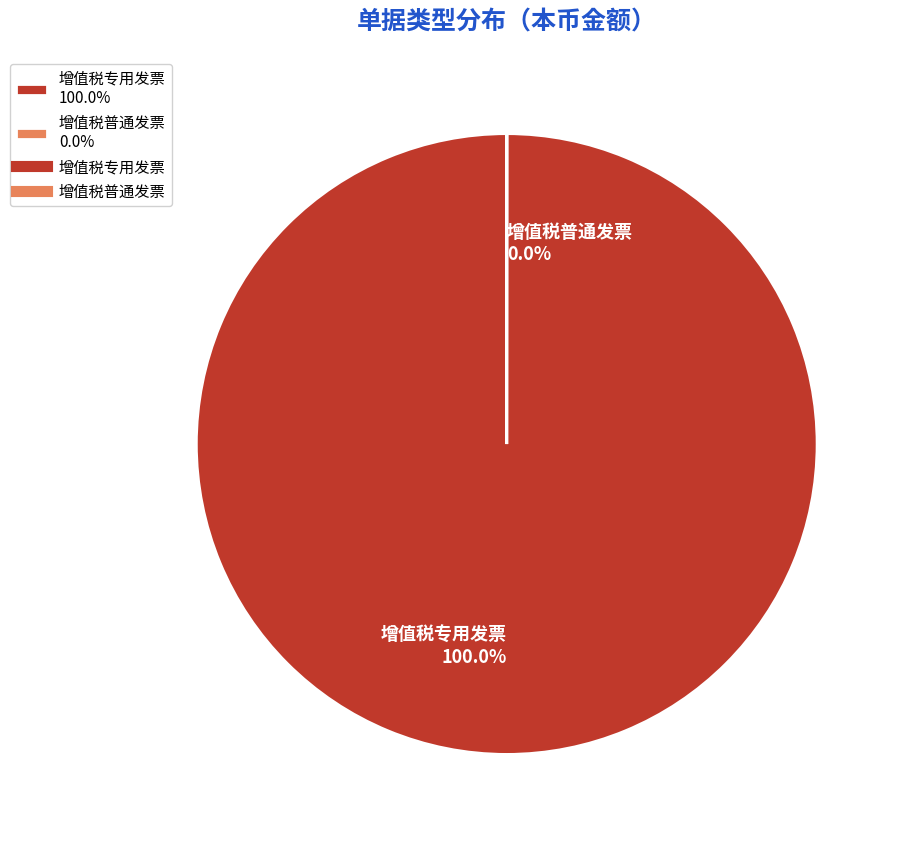

To the nearest percent, what is the difference between the 增值税普通发票 and 增值税专用发票 slice percentages?

100%